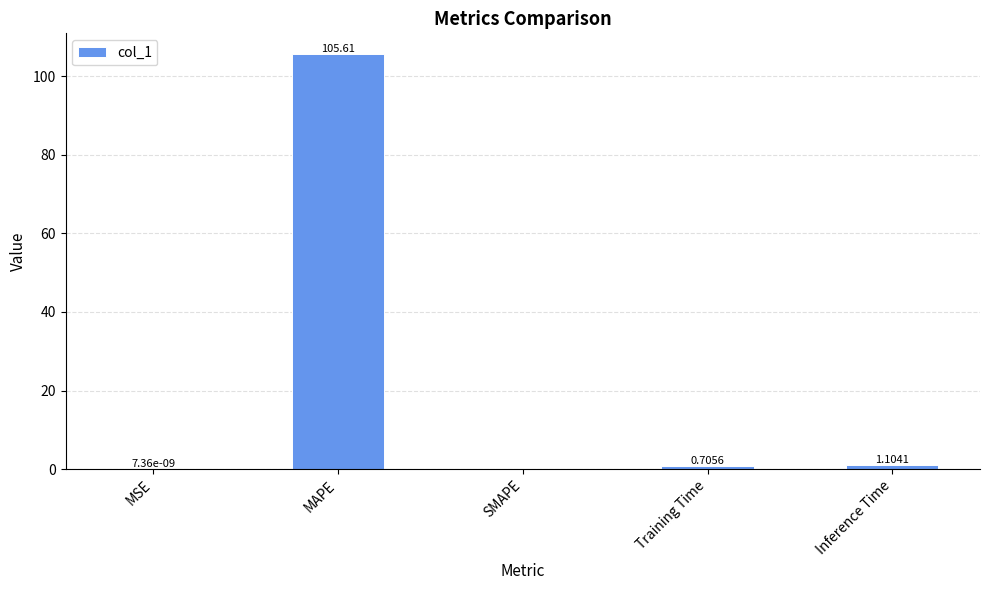

At which category does the chart reach its peak across all series?

MAPE